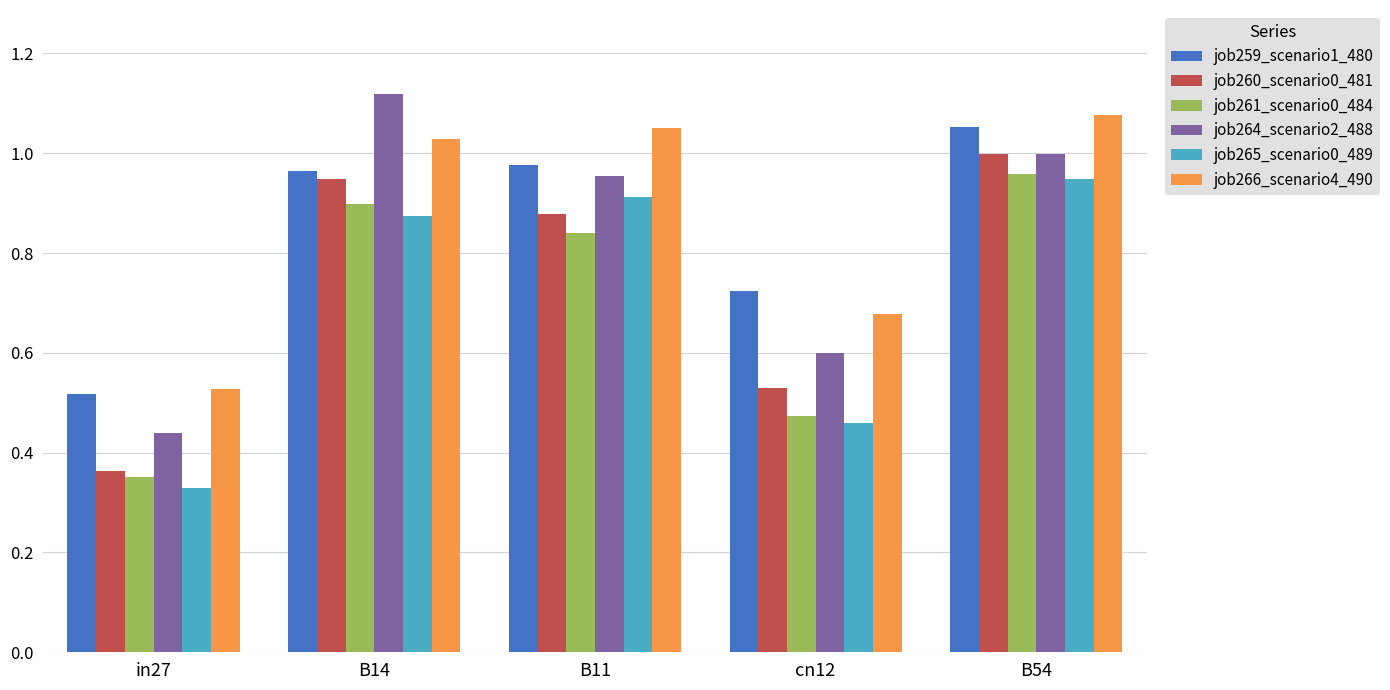

Rank the series by their maximum value, from highest to lowest.

job264_scenario2_488, job266_scenario4_490, job259_scenario1_480, job260_scenario0_481, job261_scenario0_484, job265_scenario0_489